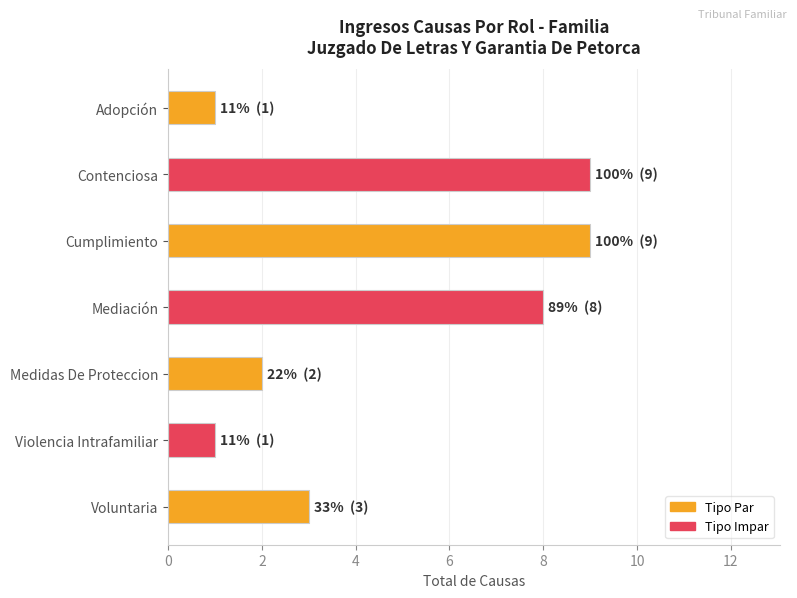

What position from the bottom is Contenciosa?

6